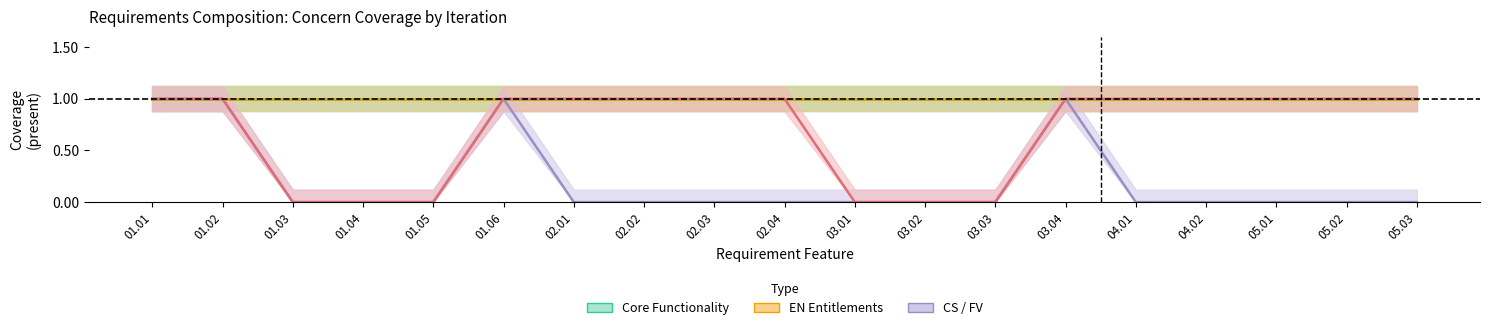

Reading left to right, transcribe all the data shown in this chart.

Core_Functionality: 01.01=1	01.02=1	01.03=1	01.04=1	01.05=1	01.06=1	02.01=1	02.02=1	02.03=1	02.04=1	03.01=1	03.02=1	03.03=1	03.04=1	04.01=1	04.02=1	05.01=1	05.02=1	05.03=1
GUI_Features: 01.01=1	01.02=1	01.03=1	01.04=1	01.05=1	01.06=1	02.01=1	02.02=1	02.03=1	02.04=1	03.01=1	03.02=1	03.03=1	03.04=1	04.01=1	04.02=1	05.01=1	05.02=1	05.03=1
EN_Entitlements: 01.01=1	01.02=1	01.03=1	01.04=1	01.05=1	01.06=1	02.01=1	02.02=1	02.03=1	02.04=1	03.01=1	03.02=1	03.03=1	03.04=1	04.01=1	04.02=1	05.01=1	05.02=1	05.03=1
CS_Client_Setup: 01.01=1	01.02=1	01.03=0	01.04=0	01.05=0	01.06=1	02.01=0	02.02=0	02.03=0	02.04=0	03.01=0	03.02=0	03.03=0	03.04=1	04.01=0	04.02=0	05.01=0	05.02=0	05.03=0
FV_Field_Validation: 01.01=1	01.02=1	01.03=0	01.04=0	01.05=0	01.06=1	02.01=1	02.02=1	02.03=1	02.04=1	03.01=0	03.02=0	03.03=0	03.04=1	04.01=1	04.02=1	05.01=1	05.02=1	05.03=1